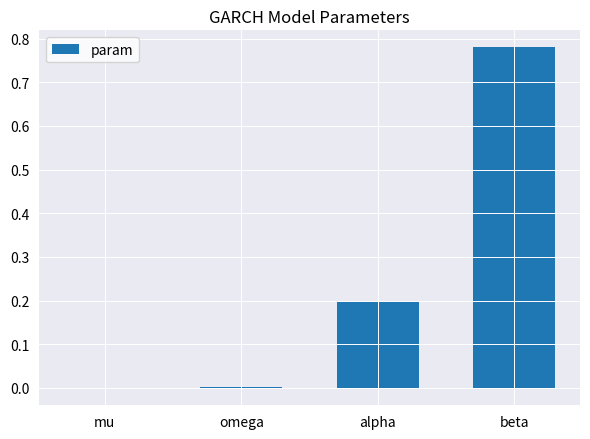

Which category has the highest value across all series?

beta